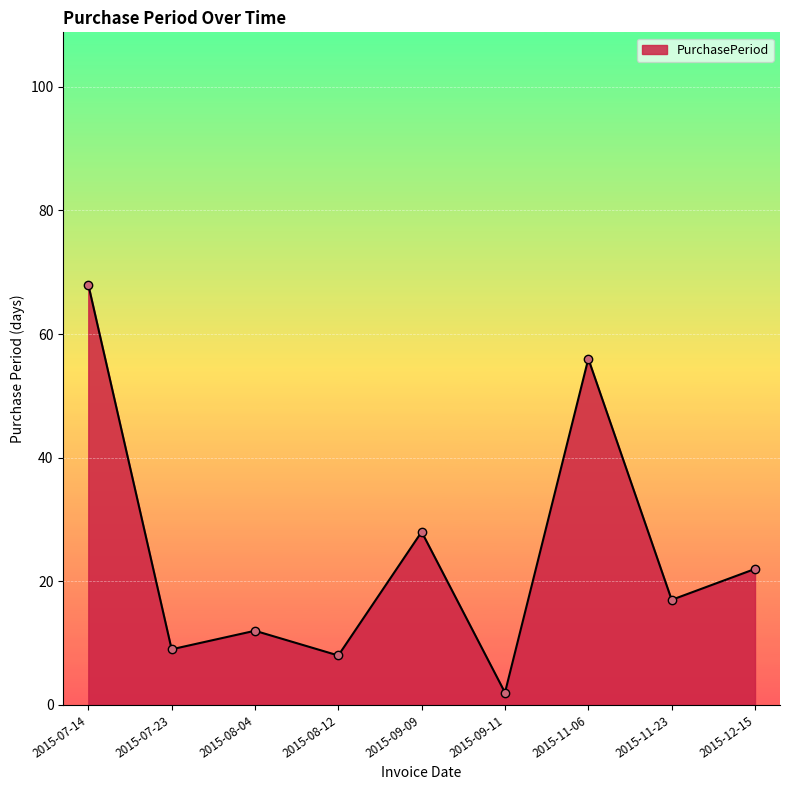

Rank the categories by value from lowest to highest.

2015-09-11, 2015-08-12, 2015-07-23, 2015-08-04, 2015-11-23, 2015-12-15, 2015-09-09, 2015-11-06, 2015-07-14